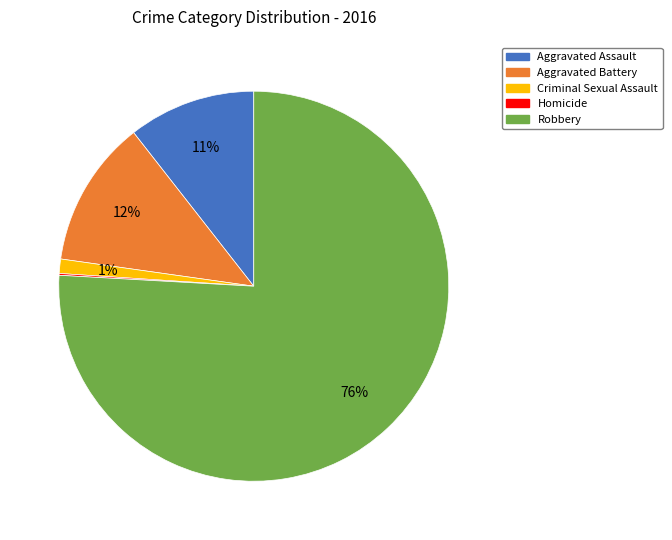

To the nearest percent, what is the difference between the largest and smallest slice percentages?

76%